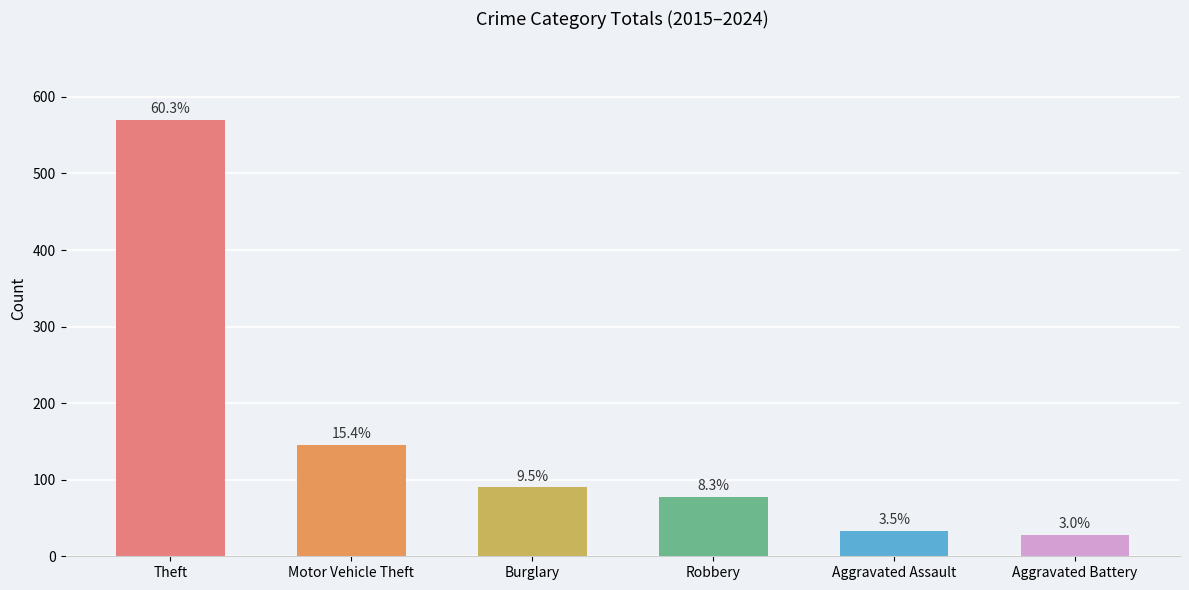

What is the label of the 5th bar from the left?

Aggravated Assault